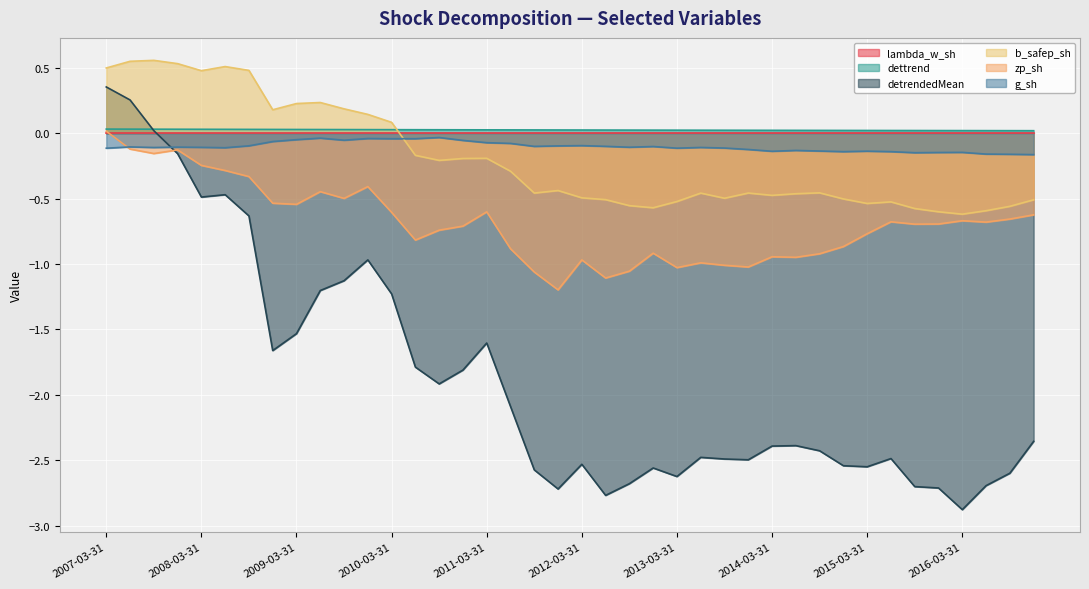

True or false: g_sh and detrendedMean intersect in this chart.

True